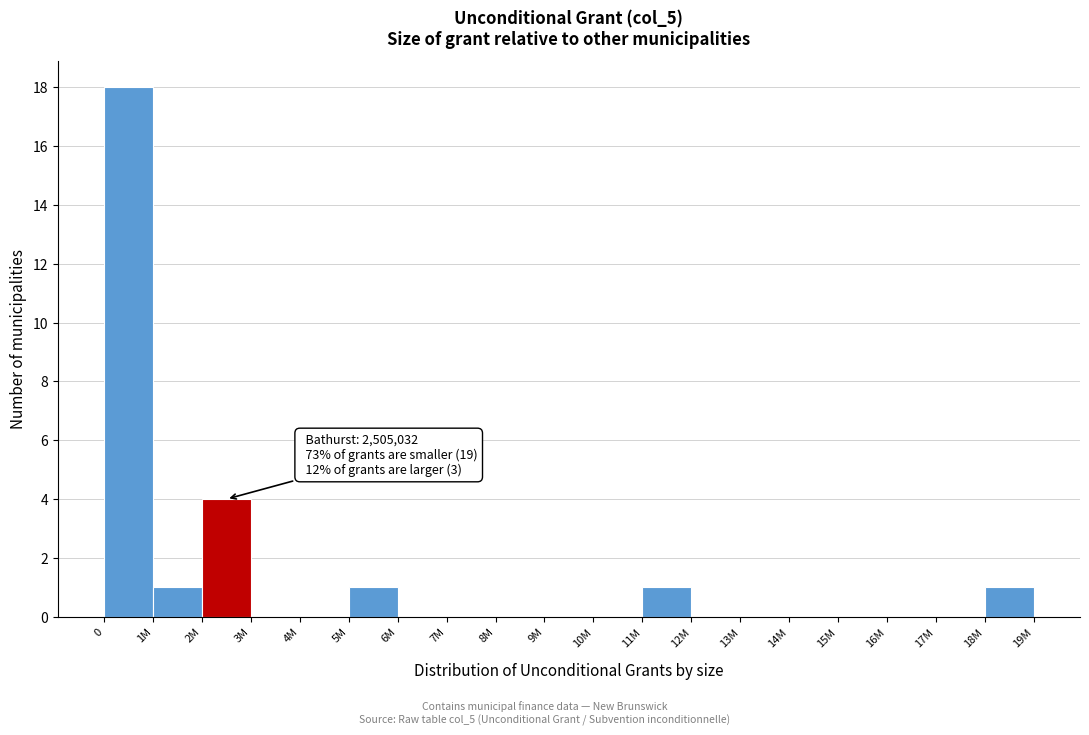

Reading right to left, transcribe all the data shown in this chart.

18M=1	17M=0	16M=0	15M=0	14M=0	13M=0	12M=0	11M=1	10M=0	9M=0	8M=0	7M=0	6M=0	5M=1	4M=0	3M=0	2M=4	1M=1	0=18